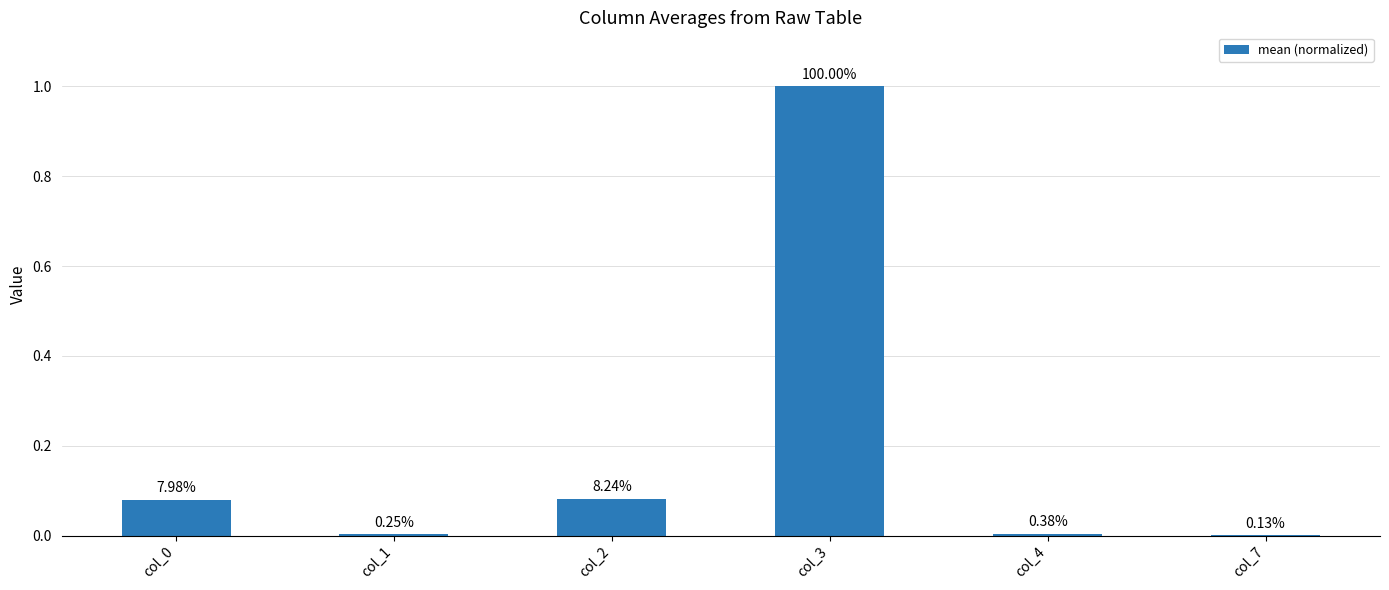

Which label corresponds to the largest value in the chart?

col_3